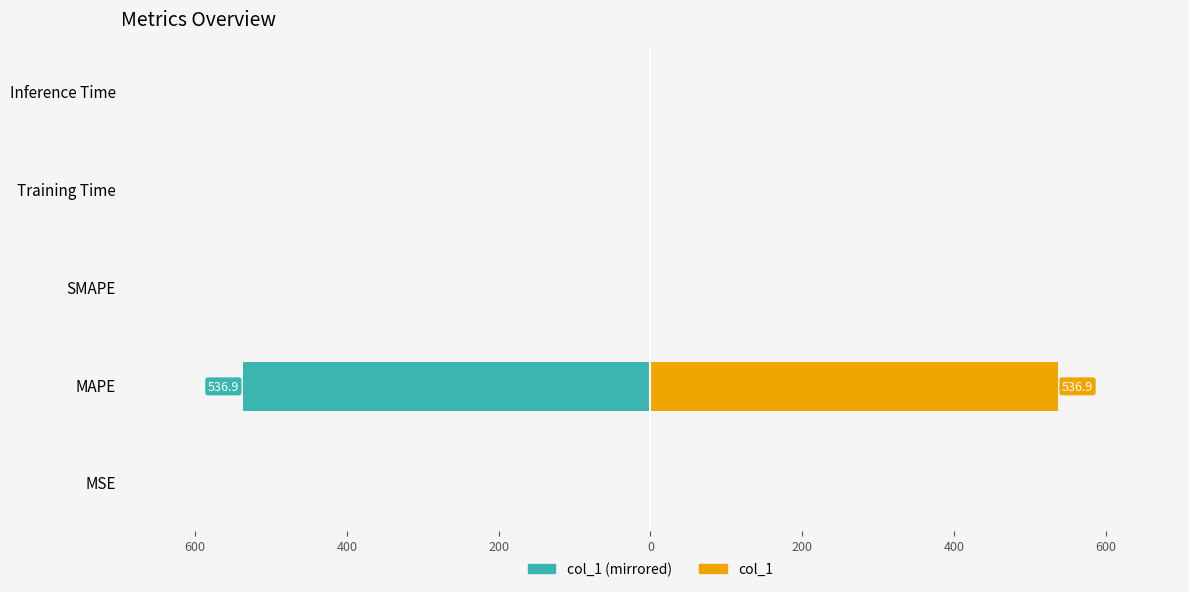

The value of col_1 (right) at Training Time is 0.0. True or false?

True